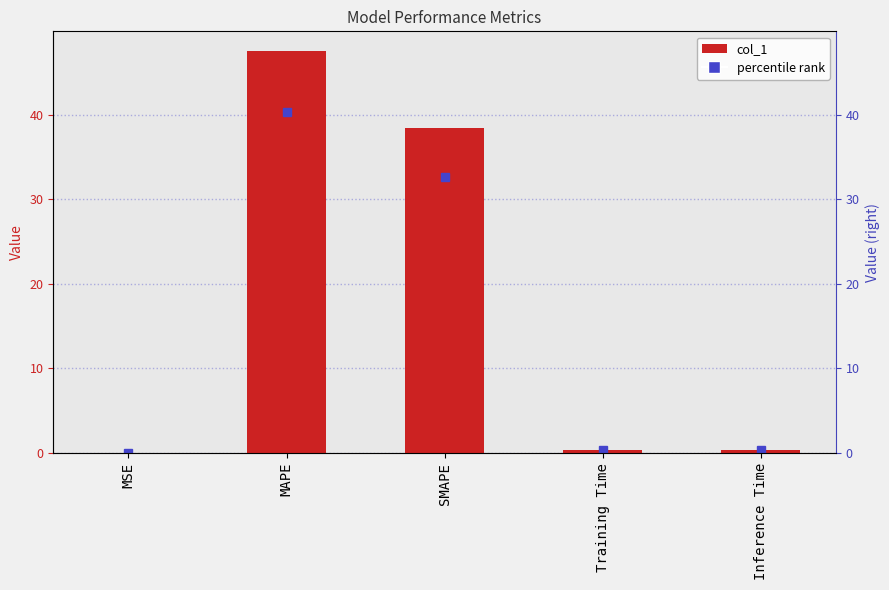

What is the sum of all values?

86.6